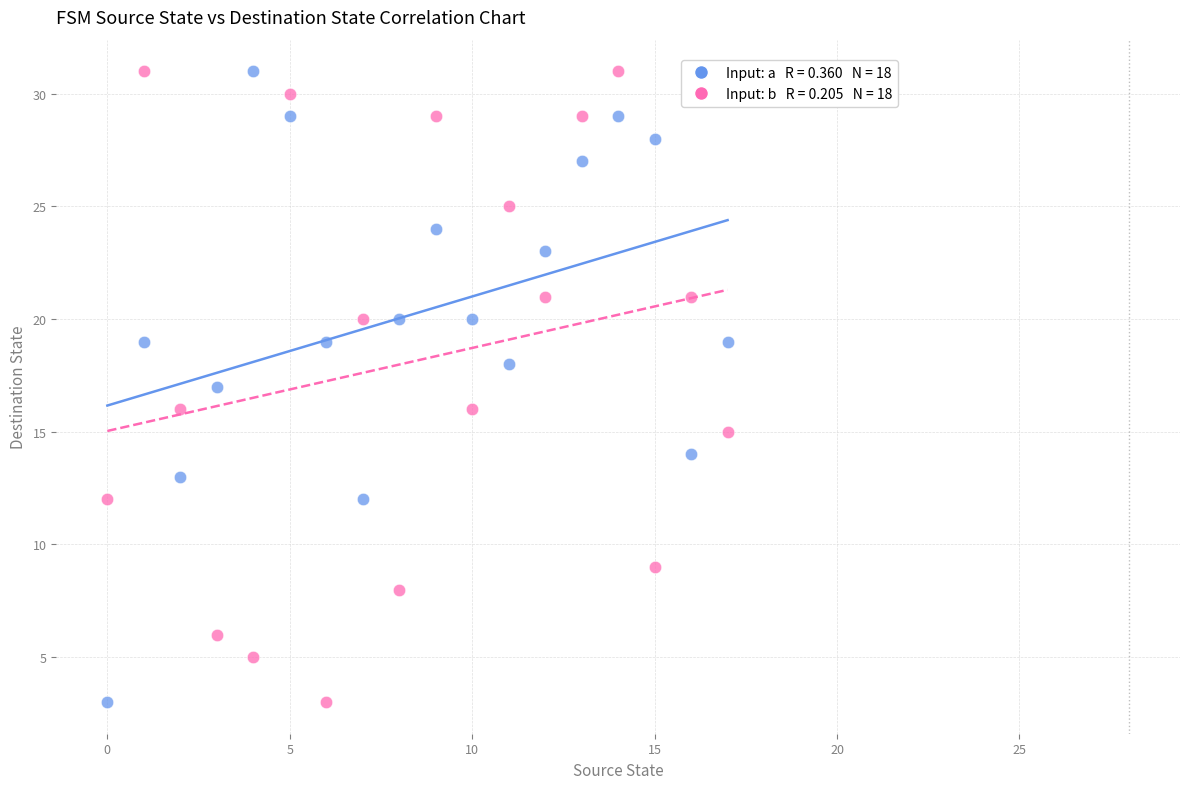

Across all data points, what is the range of Y values (max minus min)?

28